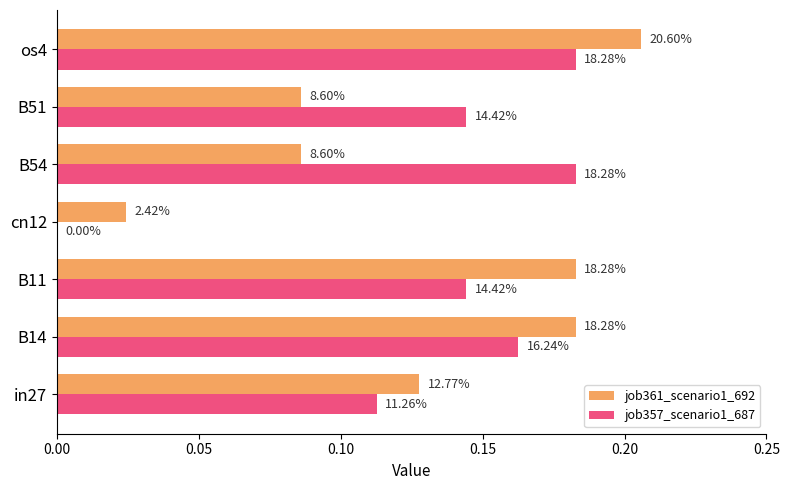

What are all the series names shown in the legend?

job361_scenario1_692, job357_scenario1_687